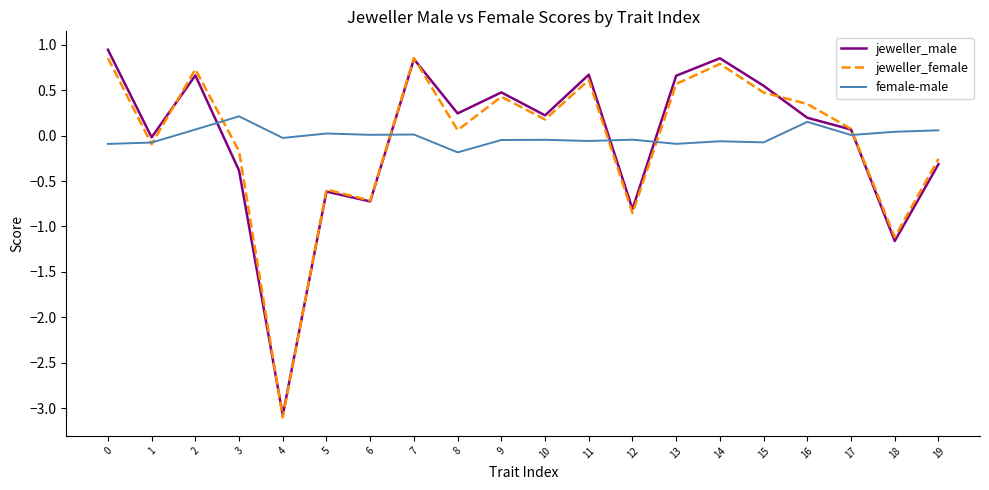

What value does the jeweller_male series have at 3?

-0.4